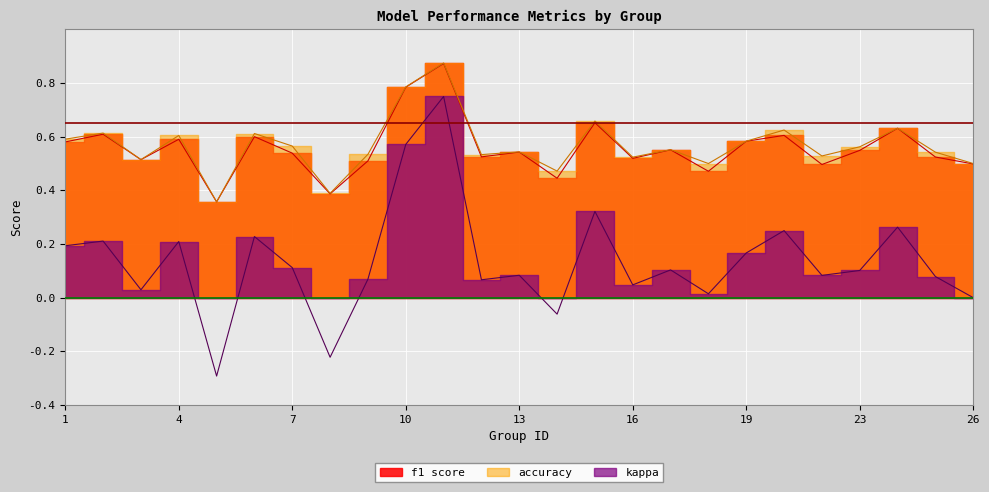

True or false: f1 has a value of 0.6 at 24.

True